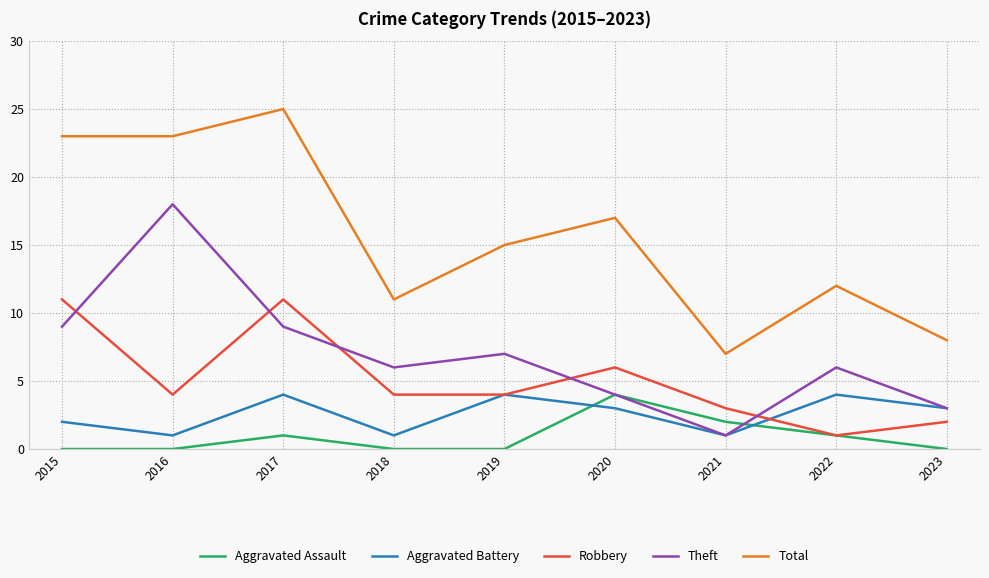

At 2016, list the series in order from smallest to largest.

Aggravated Assault, Aggravated Battery, Robbery, Theft, Total